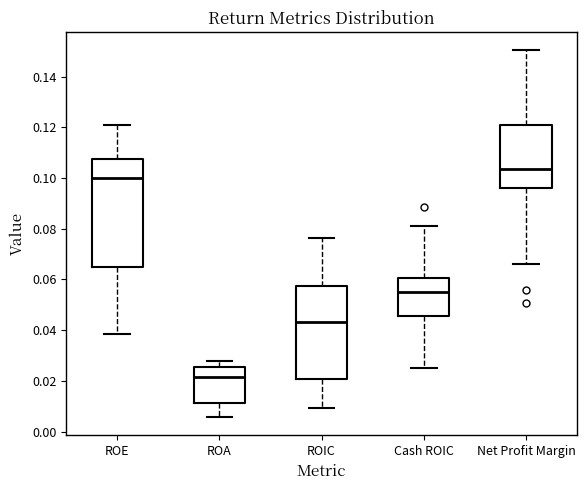

Which box is the tallest, from its lower edge to its upper edge?

ROE